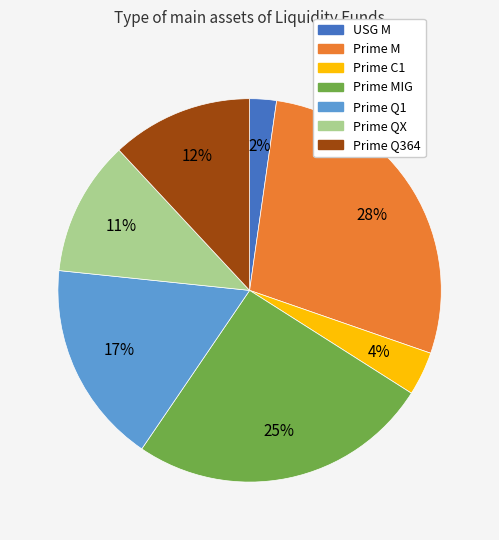

Is there any slice that represents more than half of the pie?

No